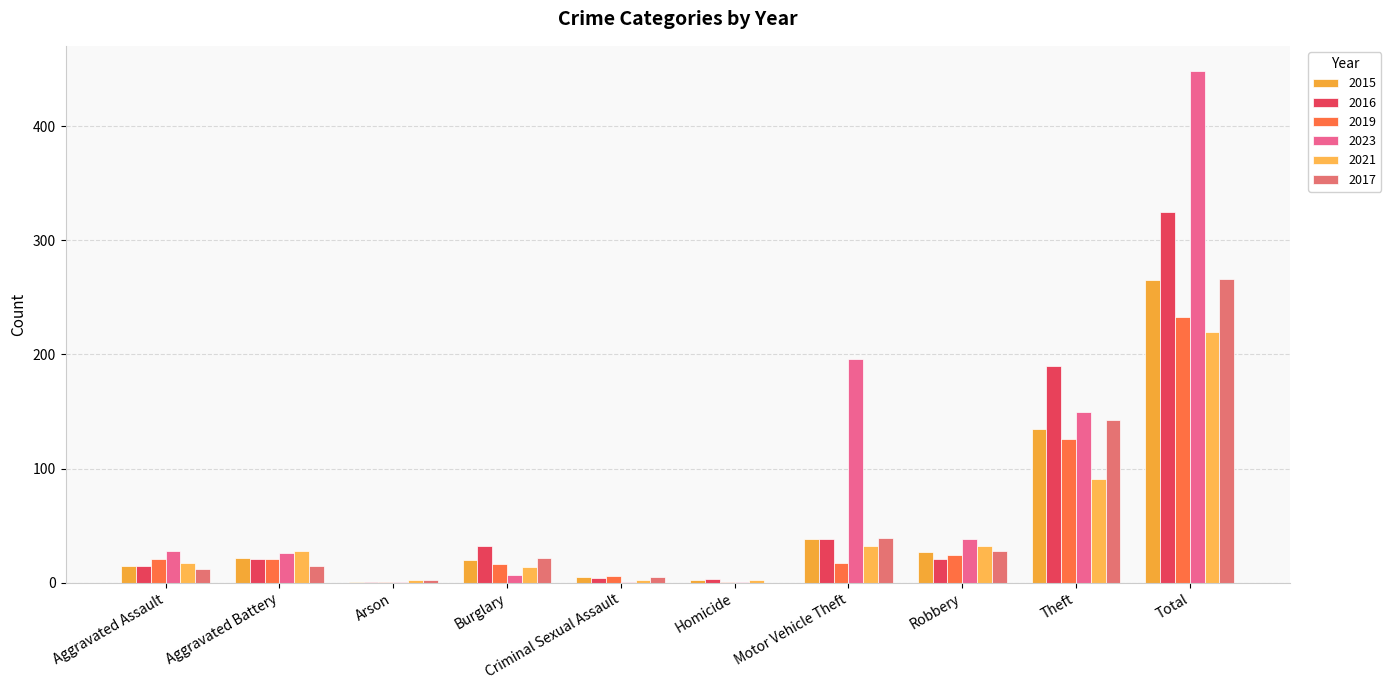

What is the spread (max minus min) of values at Robbery?

17